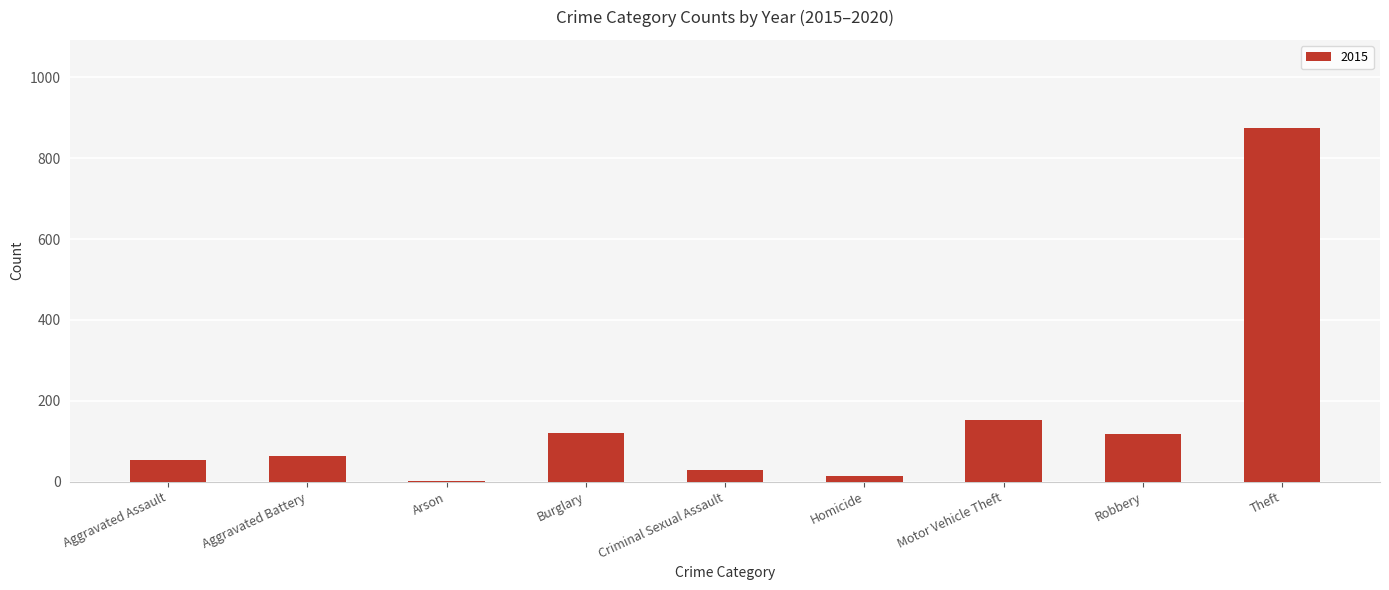

What is the greatest value displayed?

874